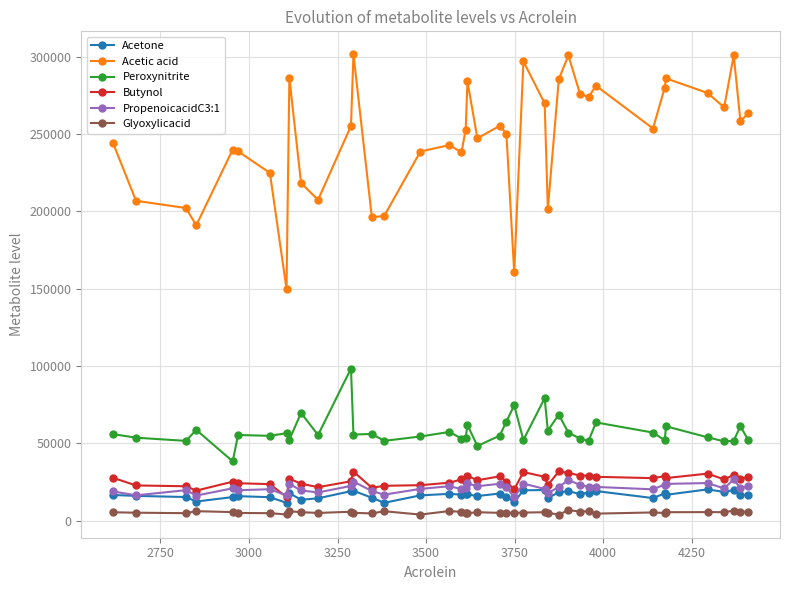

What is the sum of all PropenoicacidC3:1 values?

846460